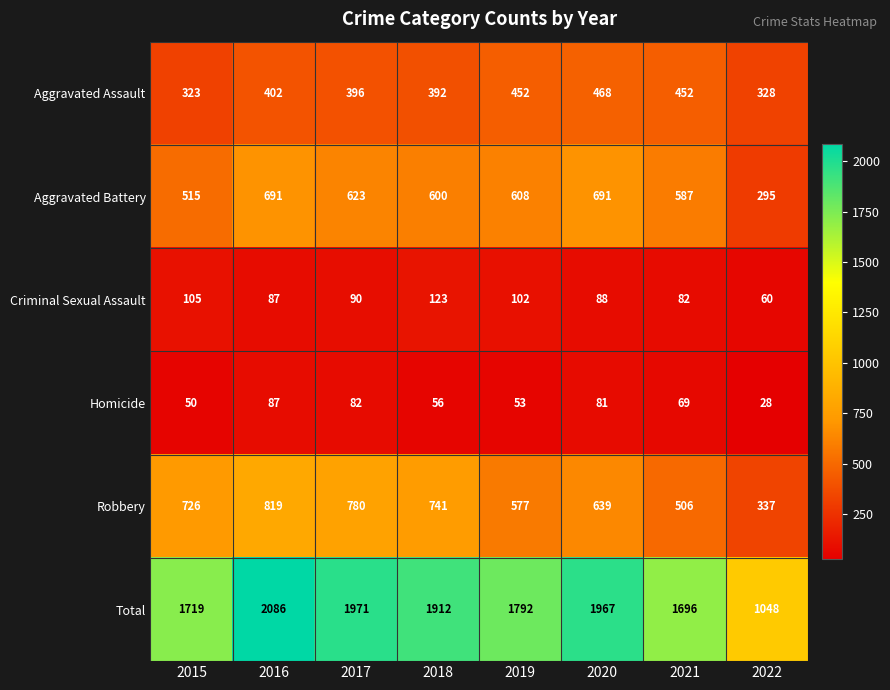

At which category does the chart reach its peak across all series?

2016